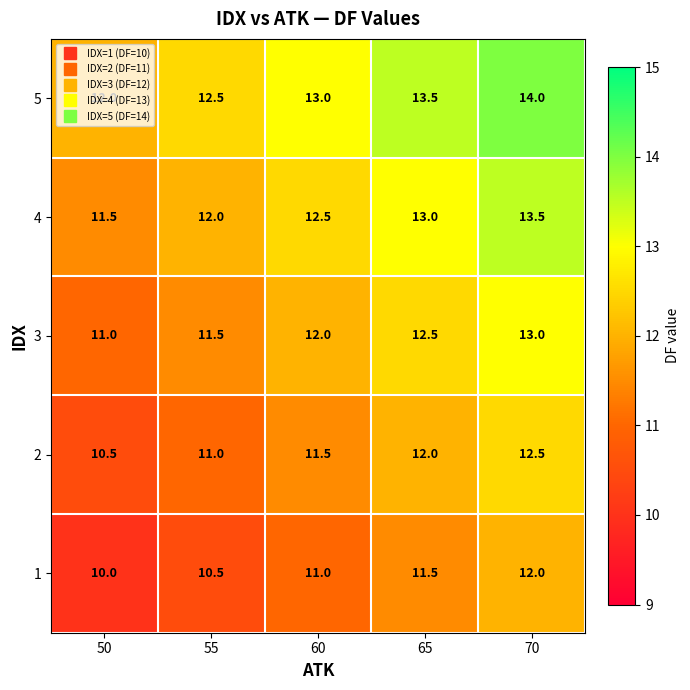

What is the sum of the 5 values at 50 and 60?

25.0